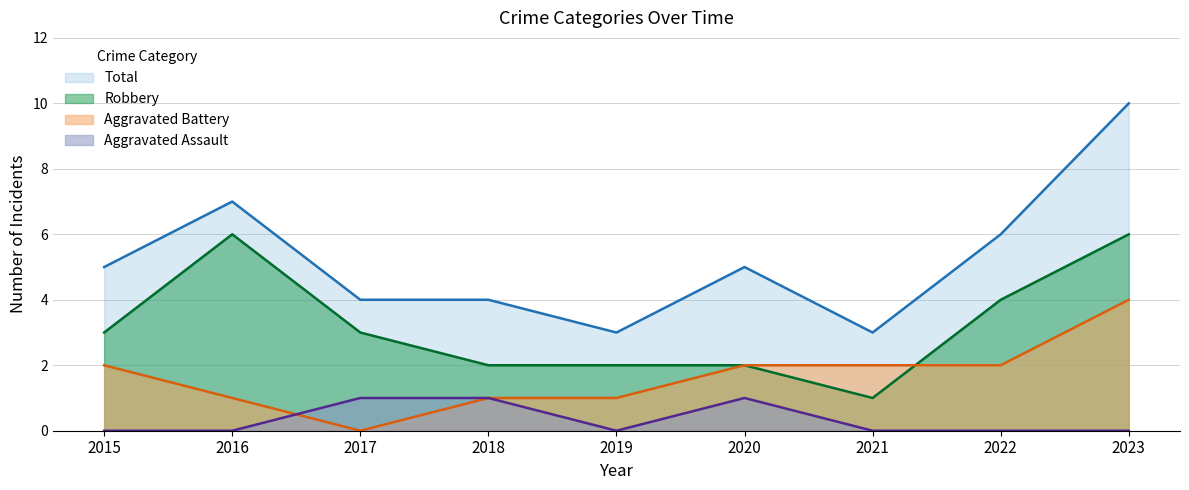

At which category is the sum across all series the highest?

2023